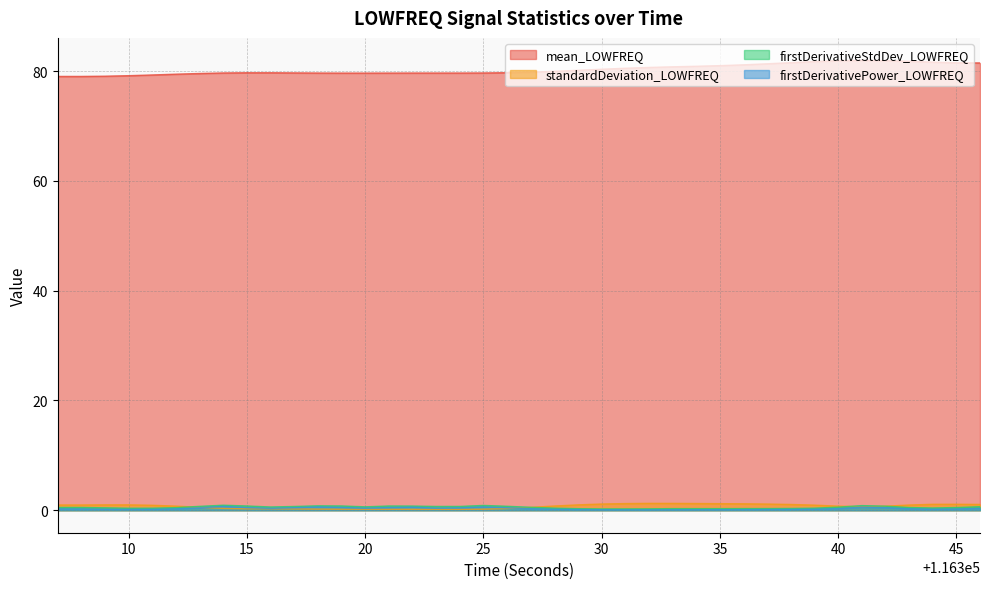

After their last crossing, which series has the higher values: standardDeviation_LOWFREQ or firstDerivativeStdDev_LOWFREQ?

standardDeviation_LOWFREQ